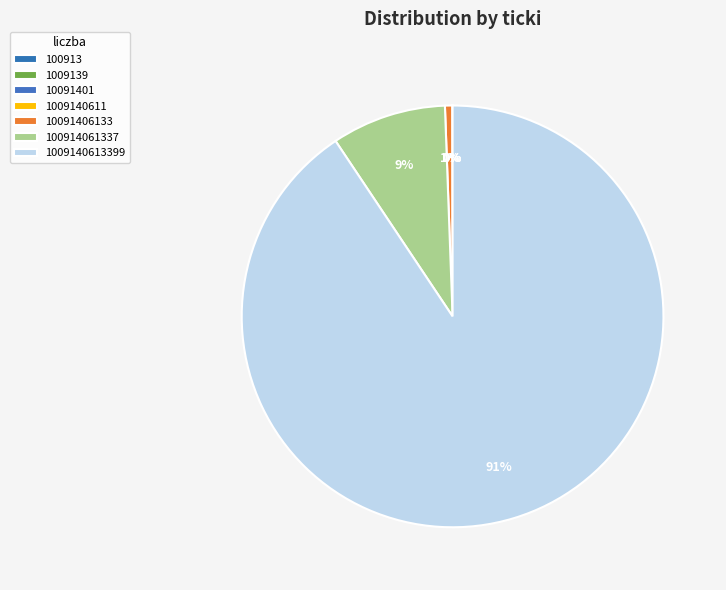

Is 1009140613399 the majority of the pie?

Yes